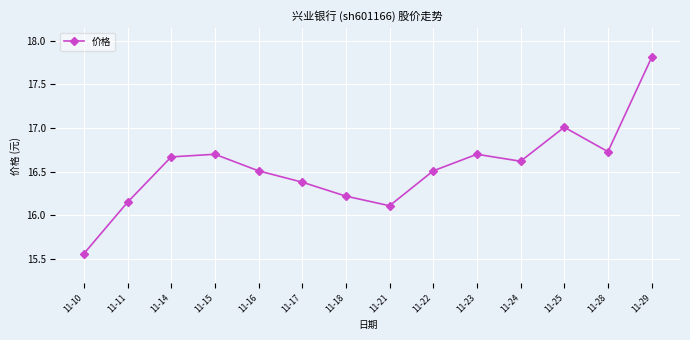

What is the value of the 6th point from the left?

16.4